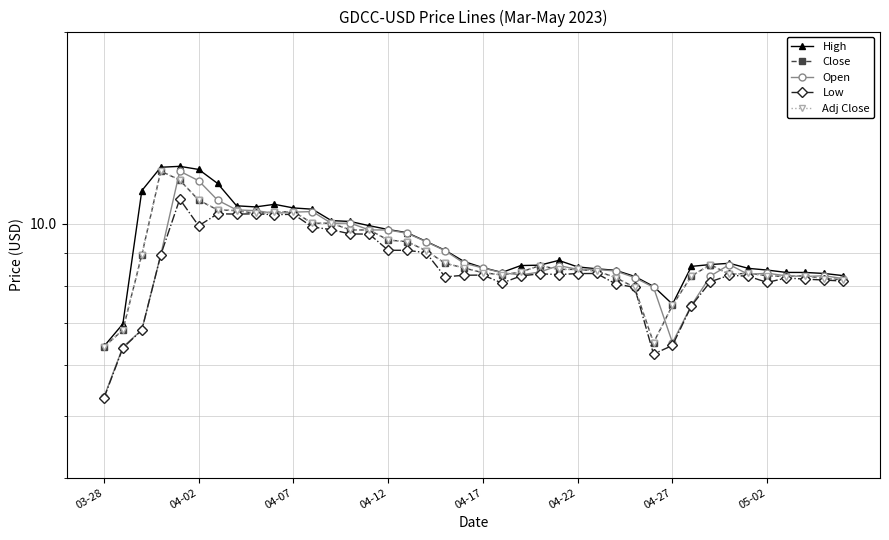

True or false: Open and Low intersect in this chart.

False